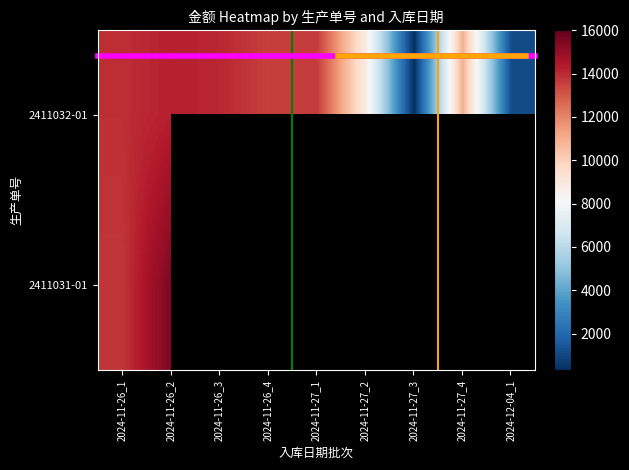

What is the minimum value for 2411032-01?

313.3